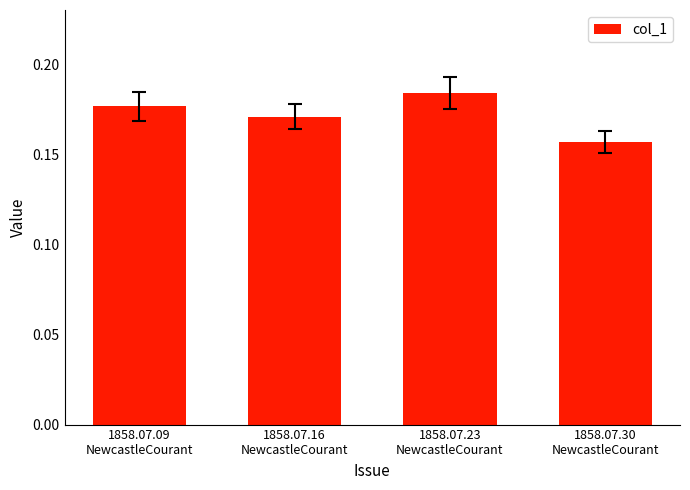

Does the chart contain any negative values?

No